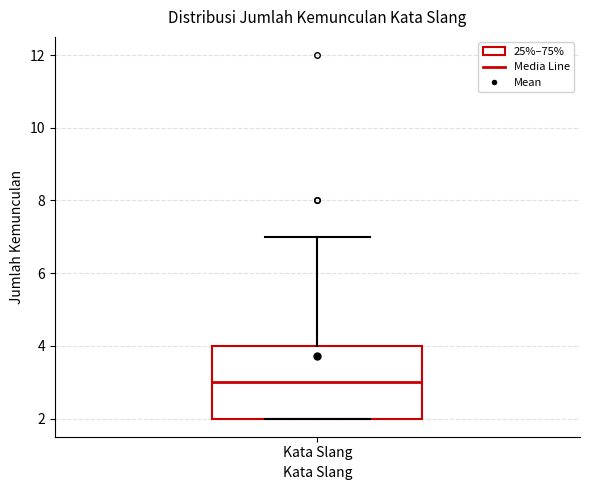

Where does the upper whisker of the box for Kata Slang end on the y-axis? The values are not printed on the chart, so give them approximately, as read against the axis.

7